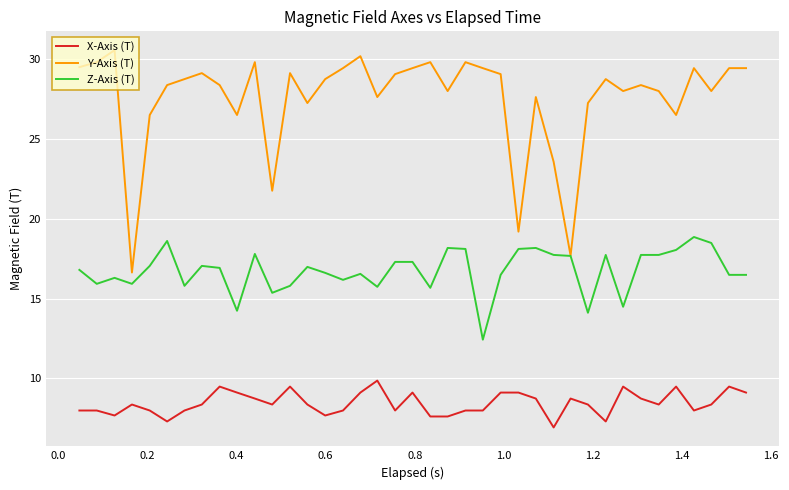

True or false: X-Axis (T) and Y-Axis (T) cross at least once.

False